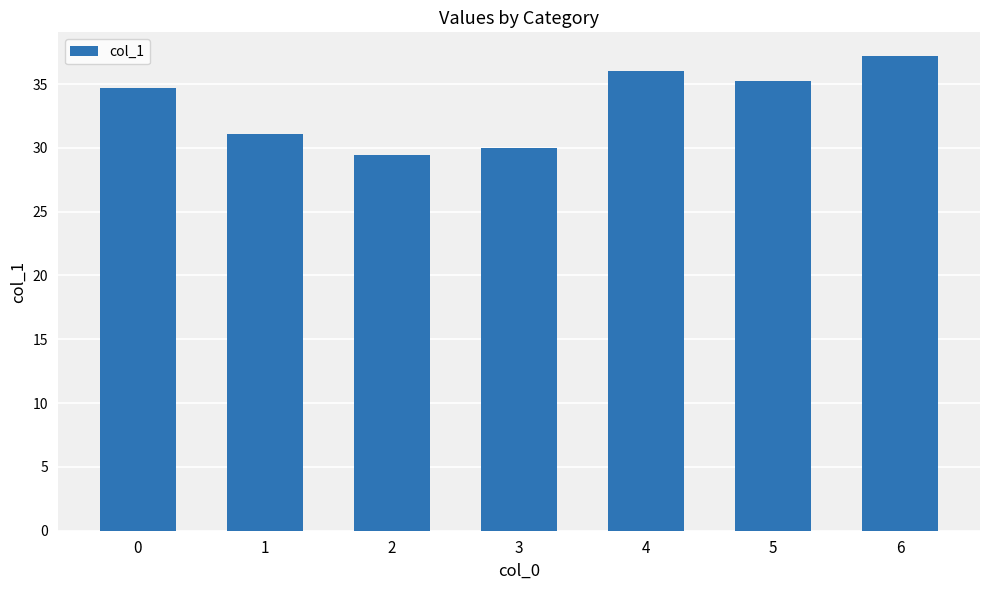

At which category does the chart reach its peak across all series?

6